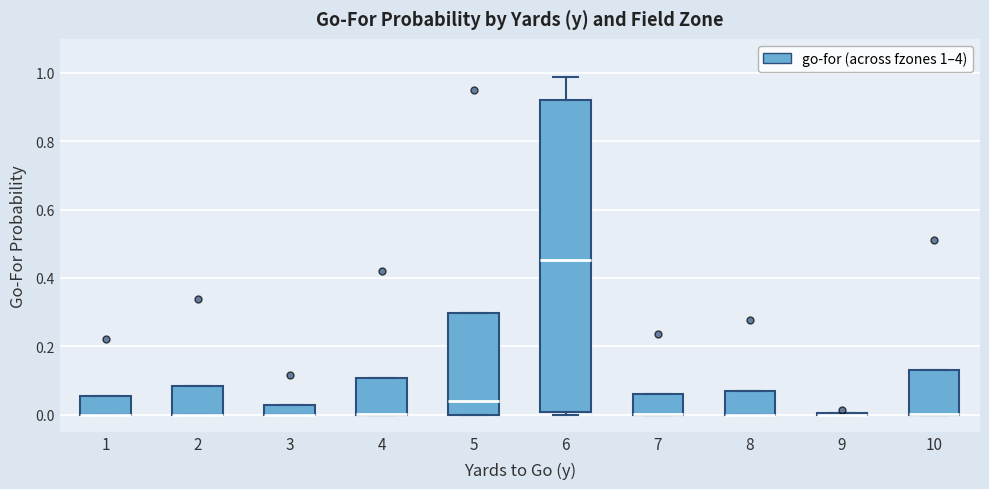

Which box is the tallest, from its lower edge to its upper edge?

6